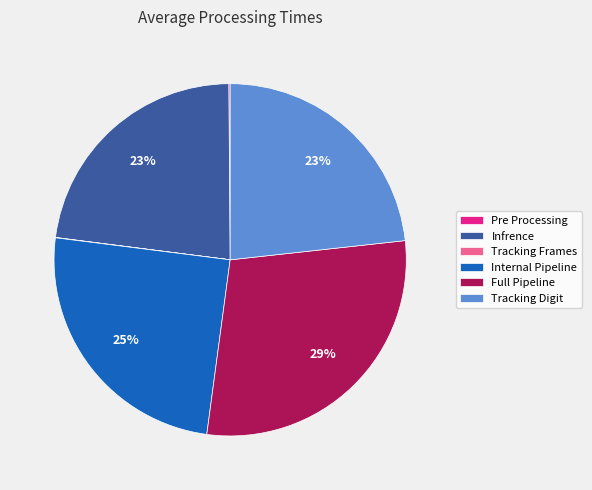

Is Tracking Digit the majority of the pie?

No